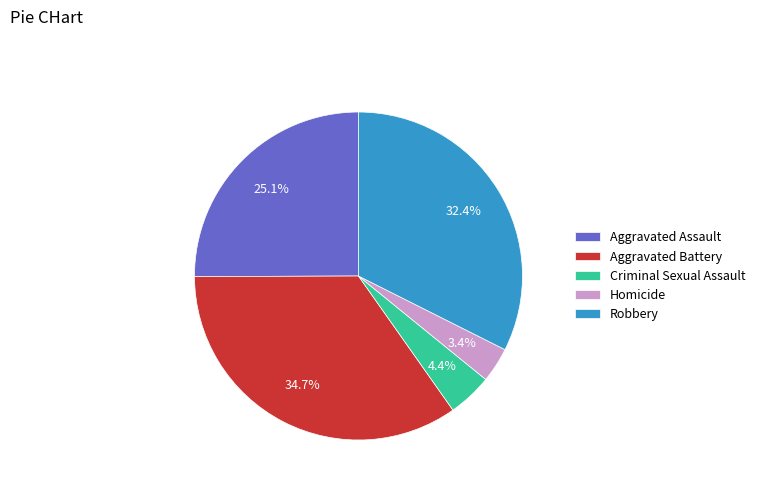

Which has a higher value, Aggravated Assault or Criminal Sexual Assault?

Aggravated Assault